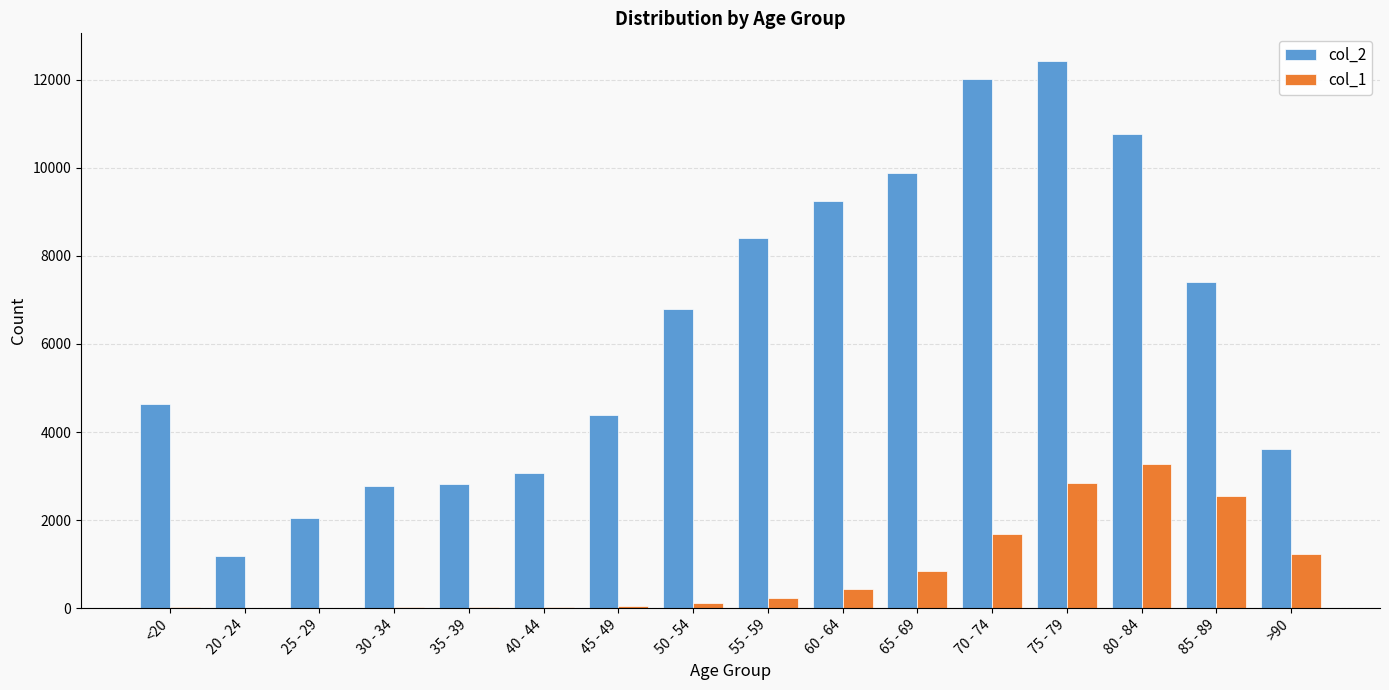

What is the difference between the col_1 values at 45 - 49 and 85 - 89?

2501